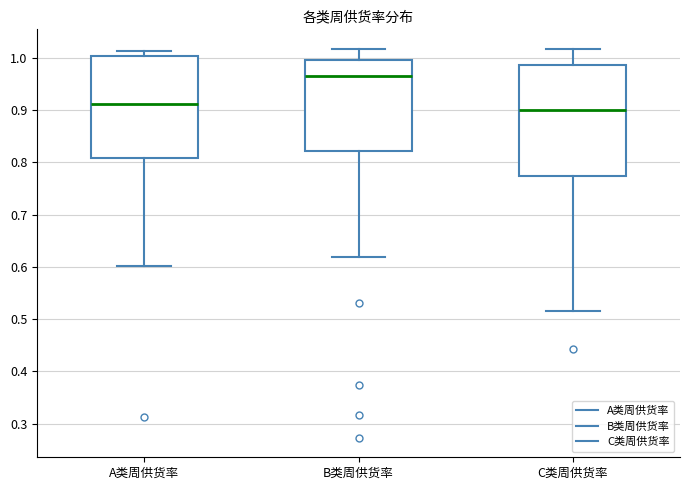

Where does the upper whisker of the box for B类周供货率 end on the y-axis? The values are not printed on the chart, so give them approximately, as read against the axis.

1.02